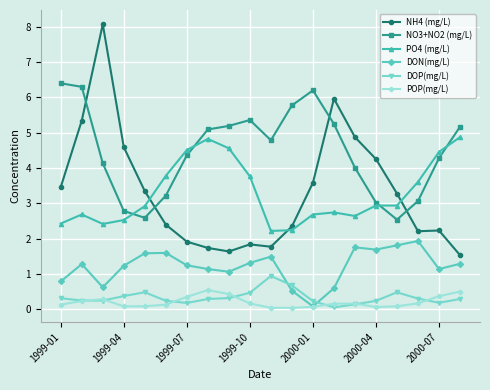

What is the lowest value of the NH4 (mg/L) series?

1.5